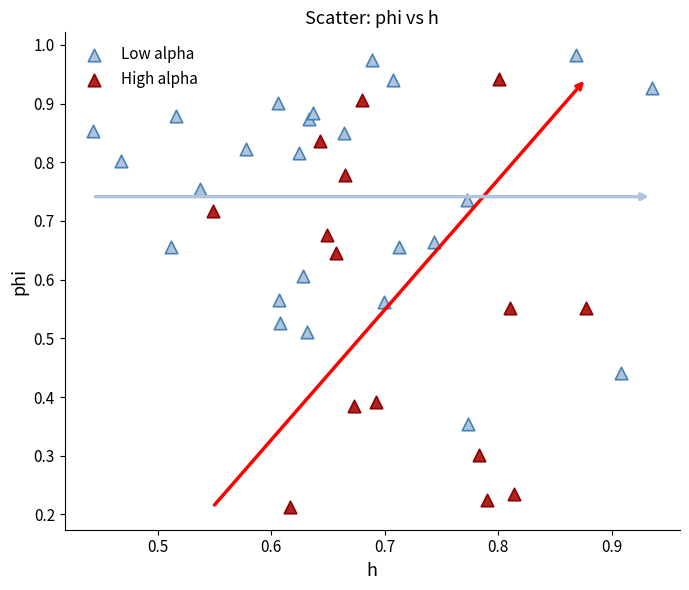

What are all the series names shown in the legend?

Low alpha, High alpha